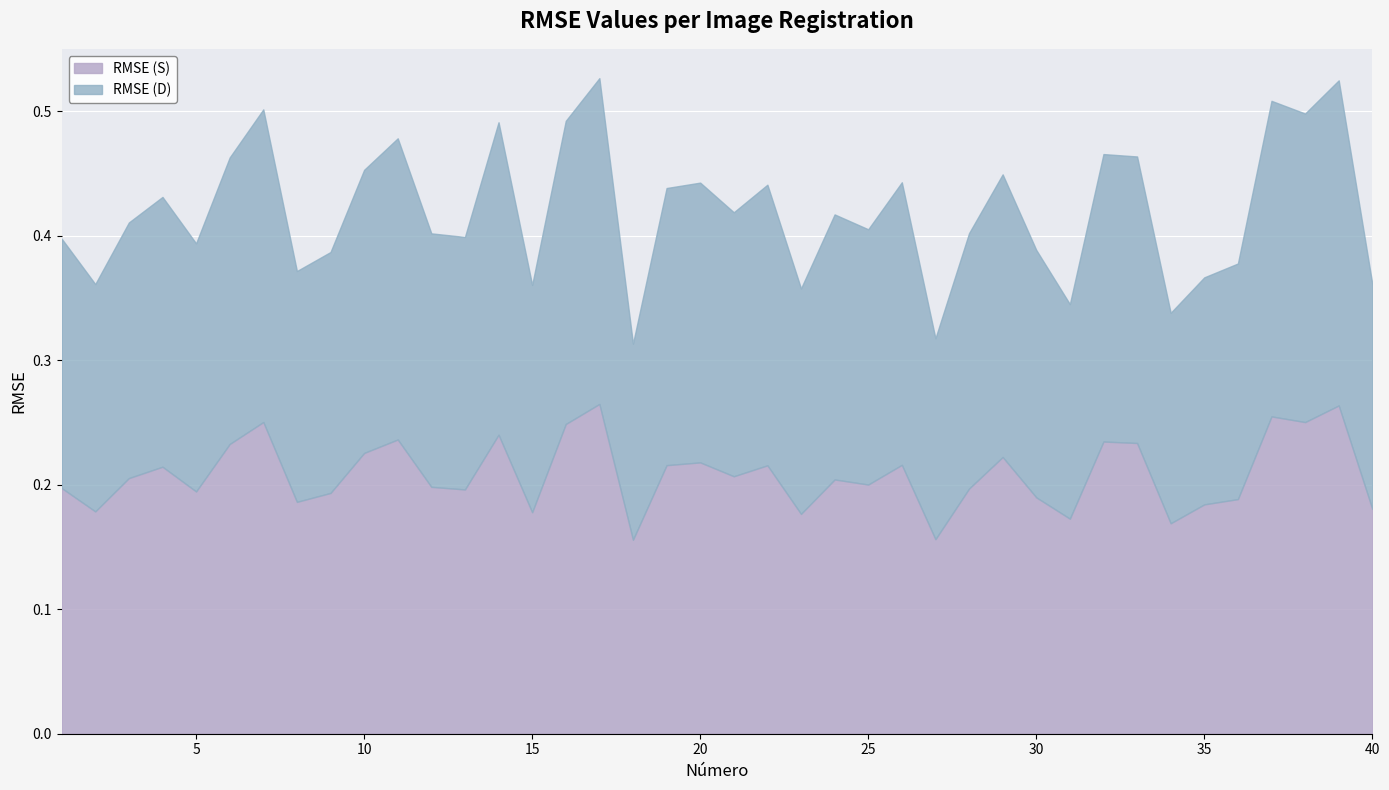

True or false: RMSE (D) and RMSE (S) cross at least once.

True